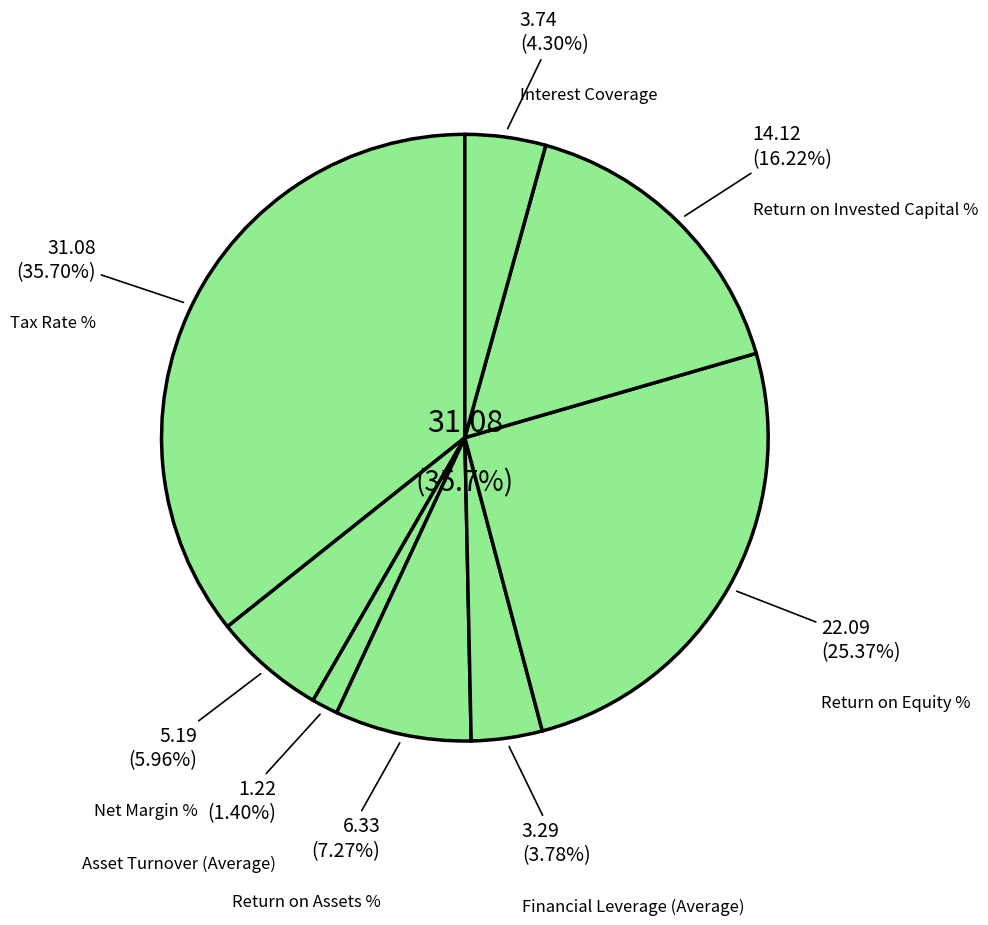

Is Net Margin % the majority of the pie?

No